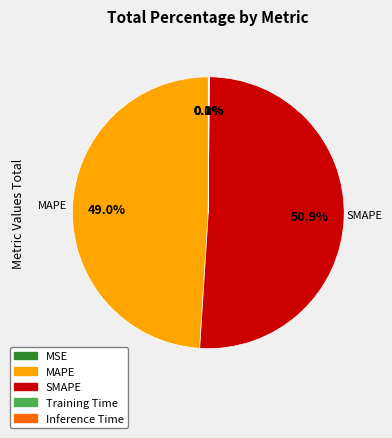

What is the largest slice in the pie chart?

SMAPE